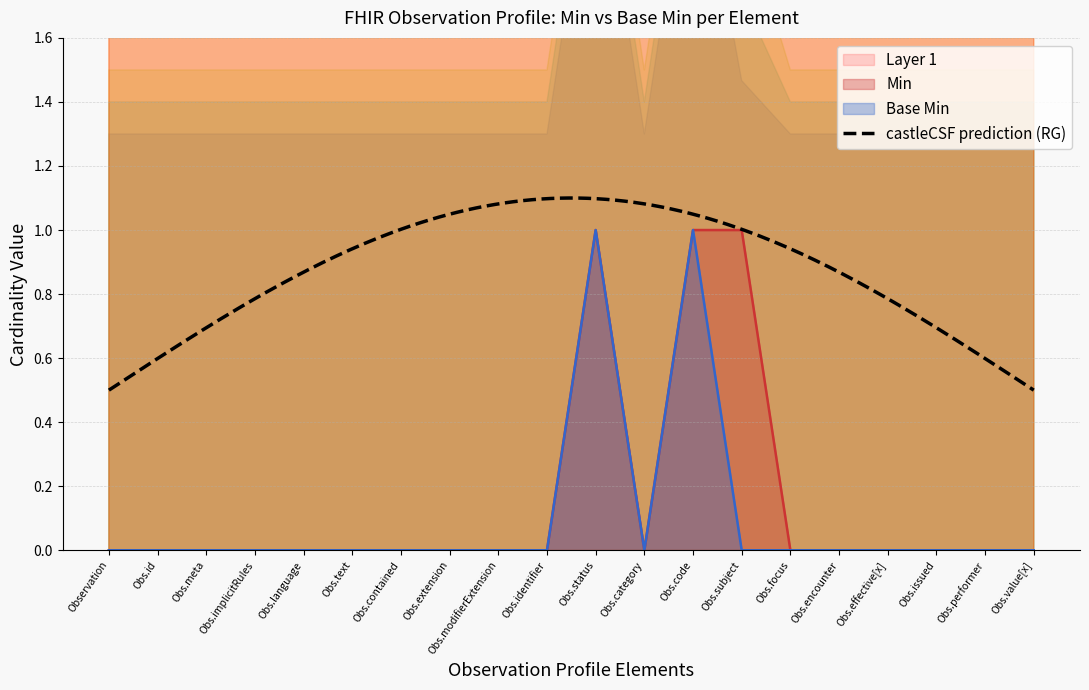

Reading left to right, extract all data points from this chart.

0	0	0	0	0	0	0	0	0	0	1	0	1	0	0	0	0	0	0	0